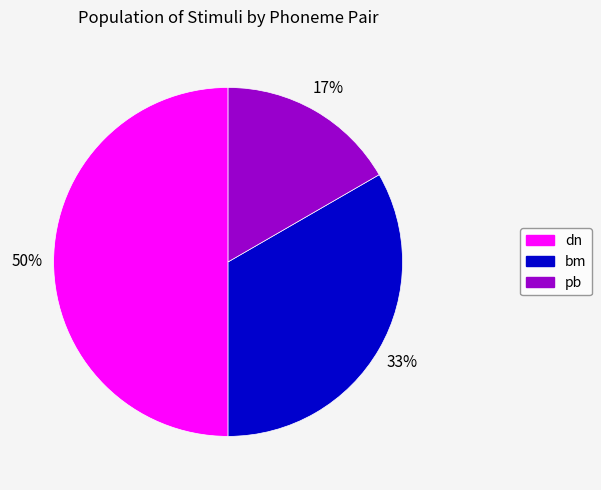

Is the sum of pb and dn greater than half?

Yes